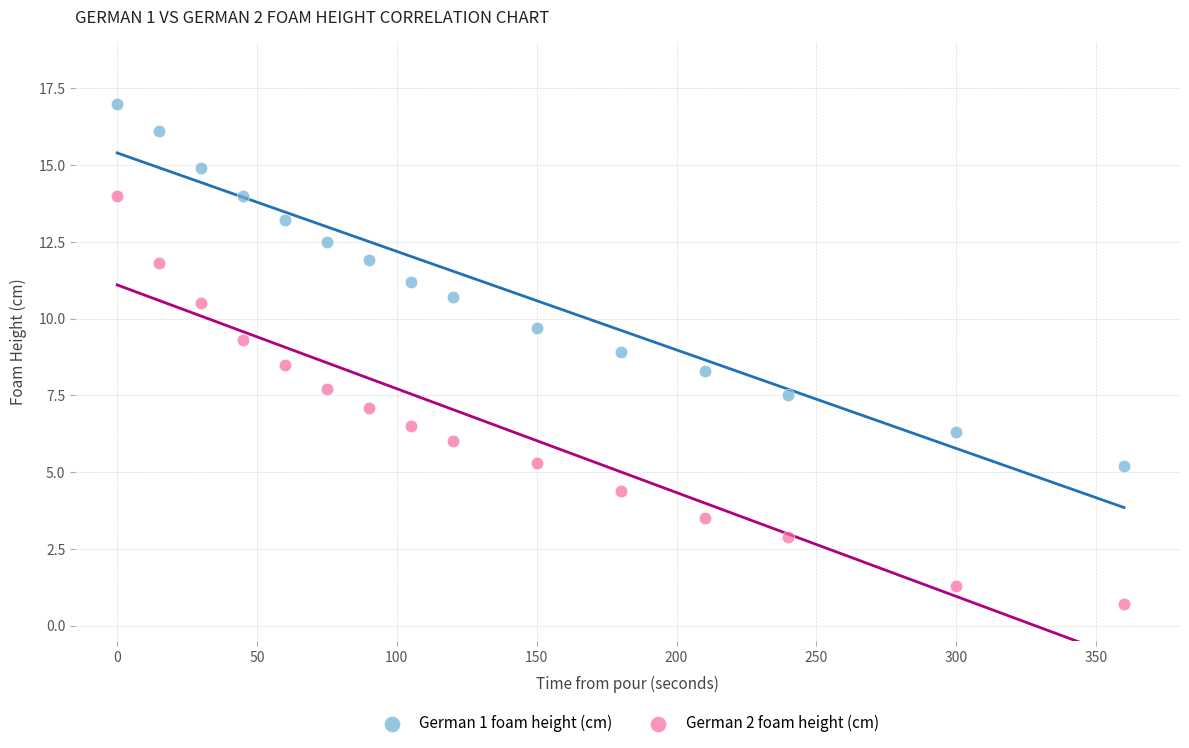

What are all the series names shown in the legend?

German 1 foam height (cm), German 2 foam height (cm)